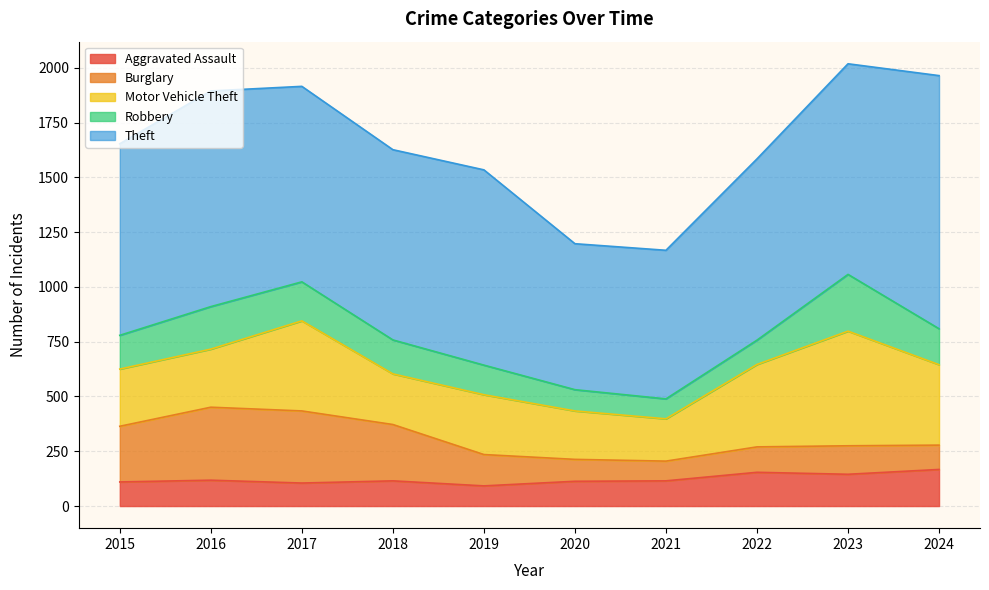

How many interior local valleys does the Robbery series have?

1